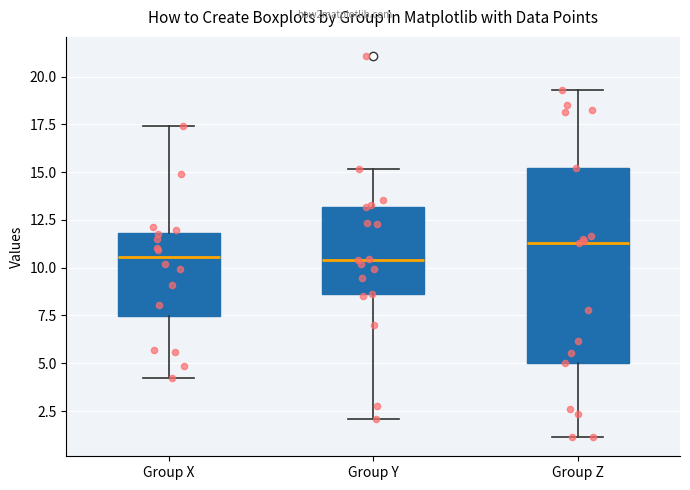

Reading left to right, read every box against the y-axis: the position of its median line, the range the box covers, and the ends of its whiskers. The values are not printed on the chart, so give them approximately, as read against the axis.

Group X: median 10.5, box 7.5 to 12.0, whiskers 4.0 to 17.5
Group Y: median 10.5, box 8.5 to 13.0, whiskers 2.0 to 15.0
Group Z: median 11.5, box 5.0 to 15.0, whiskers 1.0 to 19.5